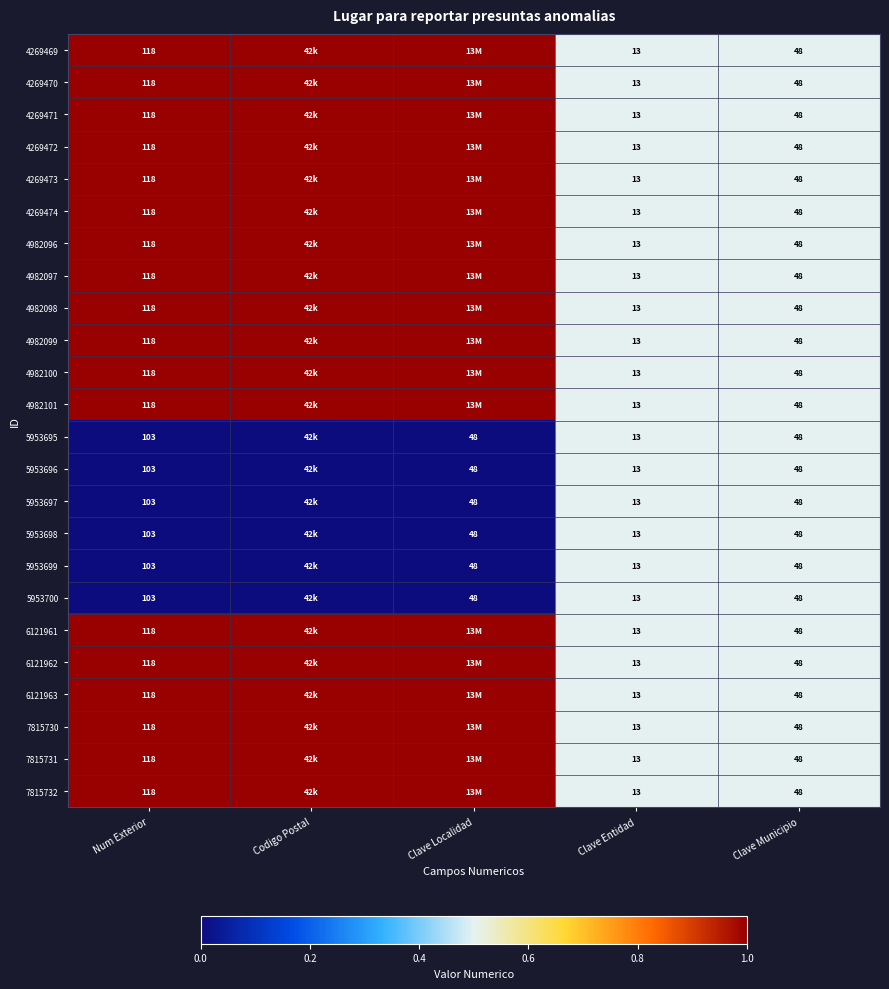

At which category does the chart reach its peak across all series?

Num Exterior